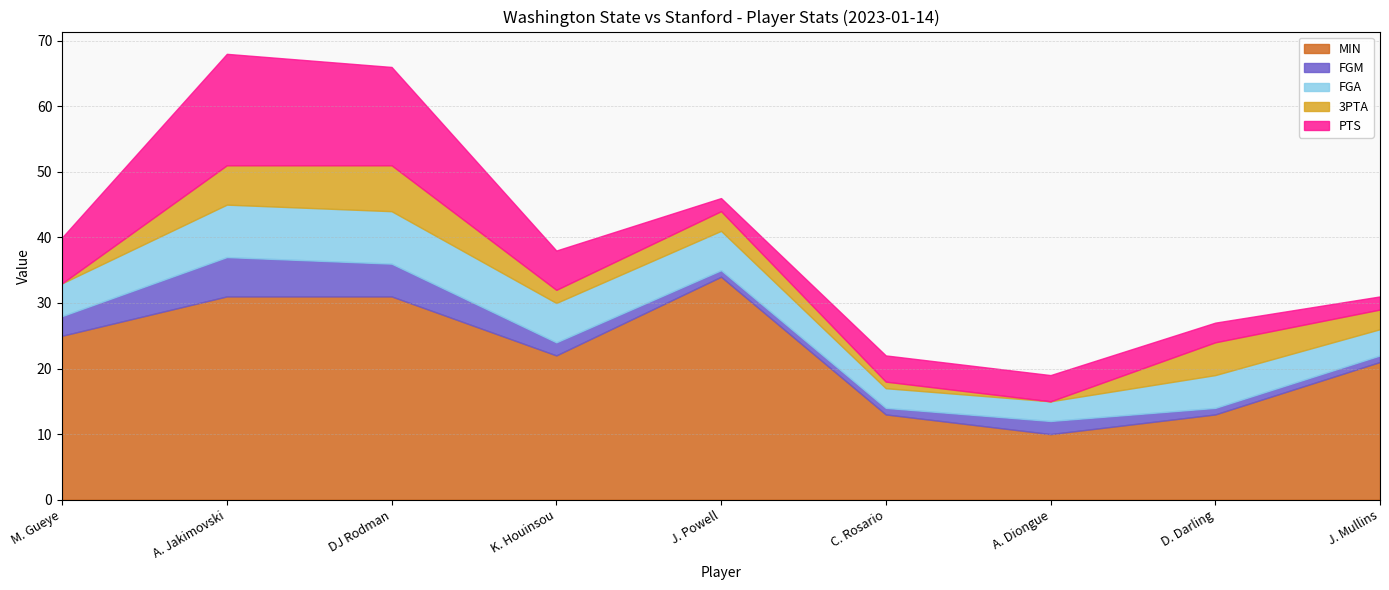

Does the chart have visible grid lines?

Yes